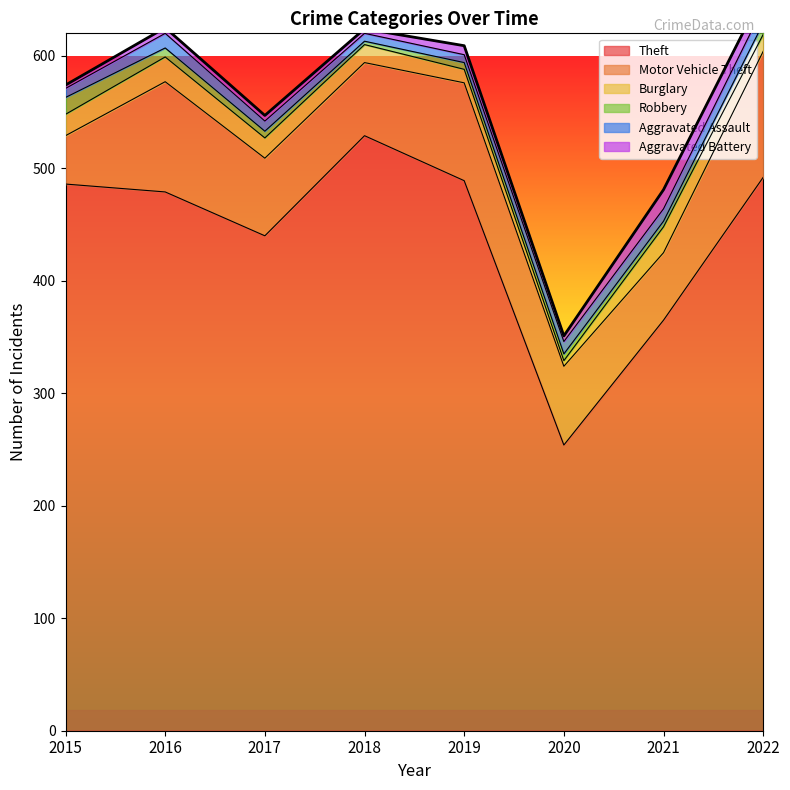

What are all the series names shown in the legend?

Theft, Motor Vehicle Theft, Burglary, Robbery, Aggravated Assault, Aggravated Battery